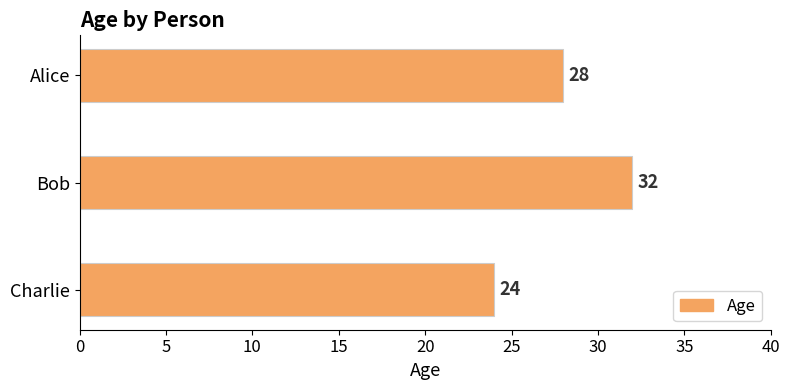

List the labels in order of value, largest first.

Bob, Alice, Charlie